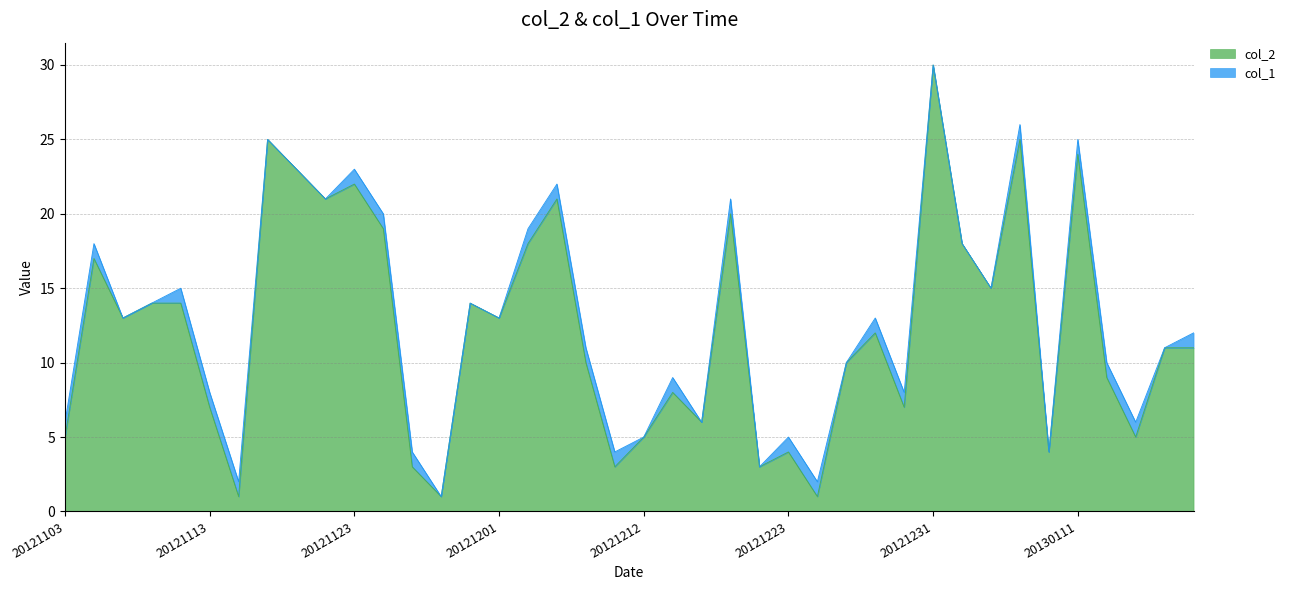

How many points are higher than both their immediate neighbors (excluding endpoints)?

12